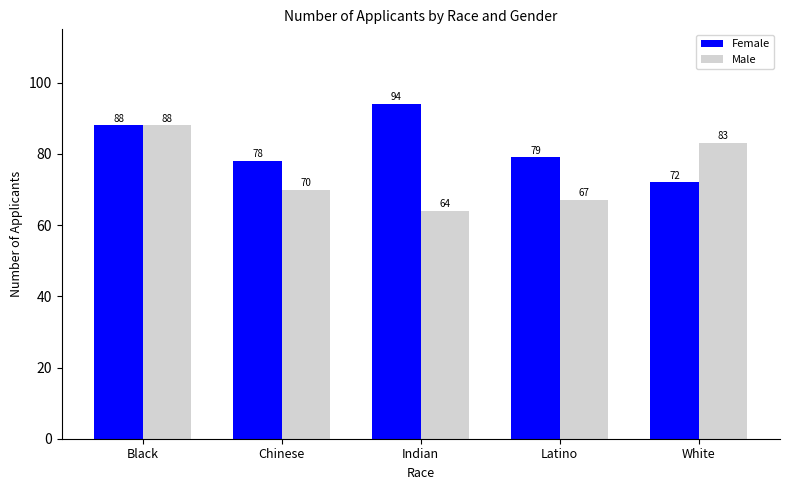

Which series has the widest spread of values?

Male